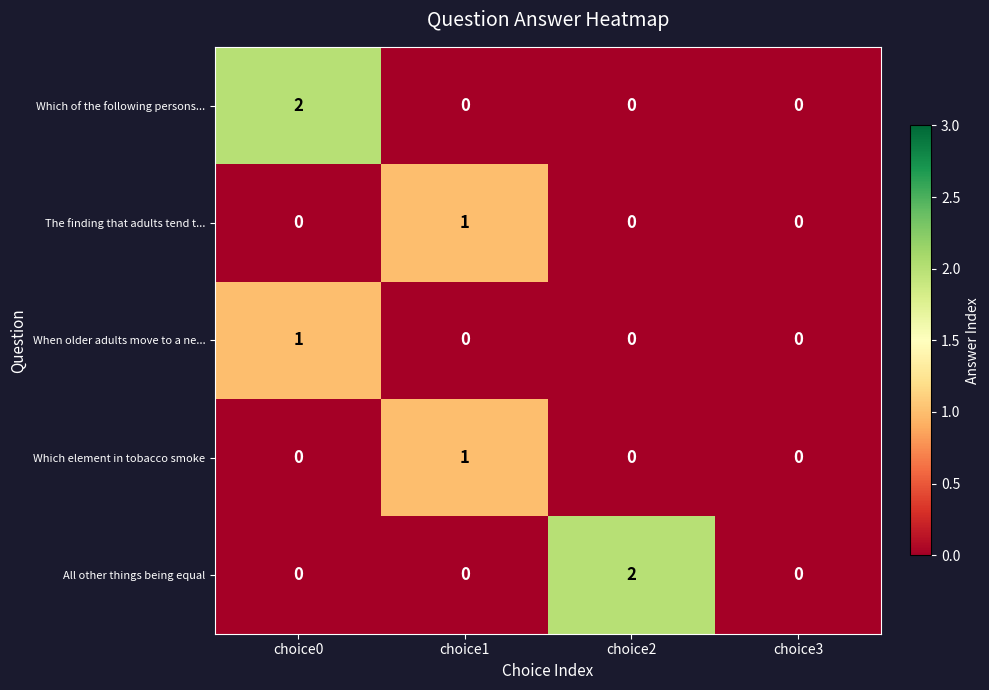

Count the number of categories in the chart.

4